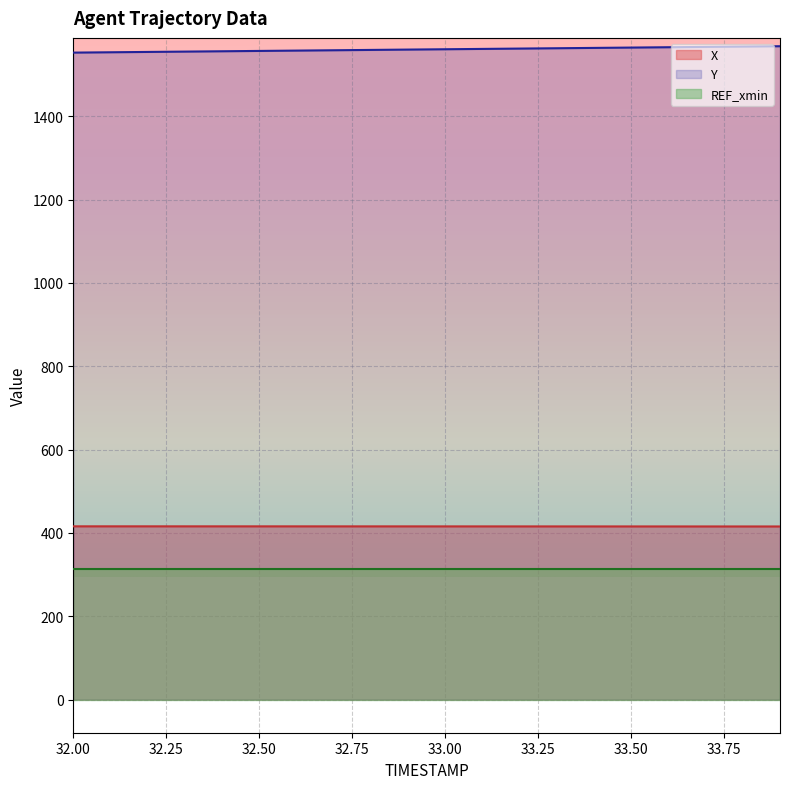

True or false: Y and X cross at least once.

False